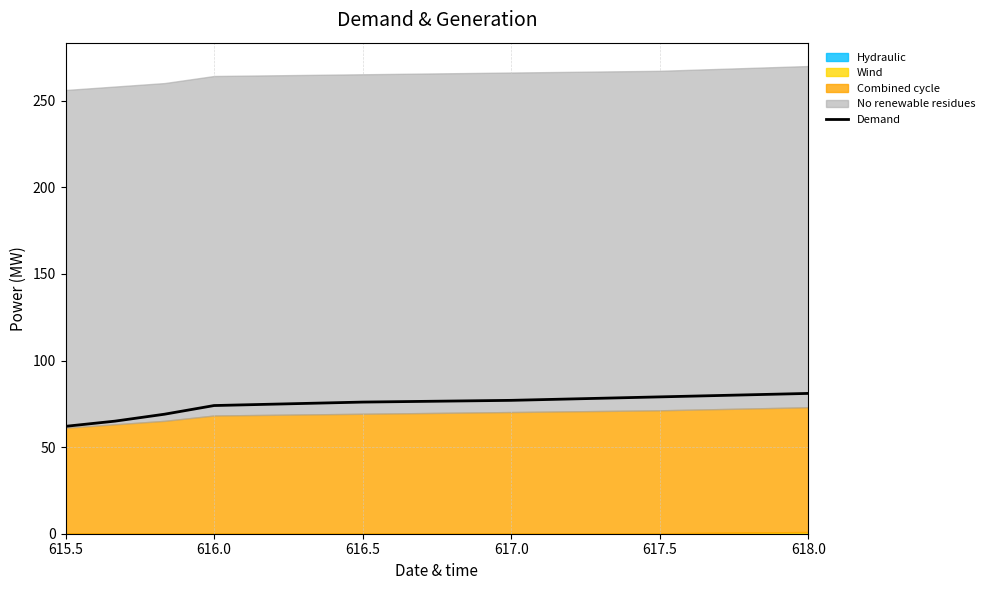

What is the minimum value shown in the chart?

62